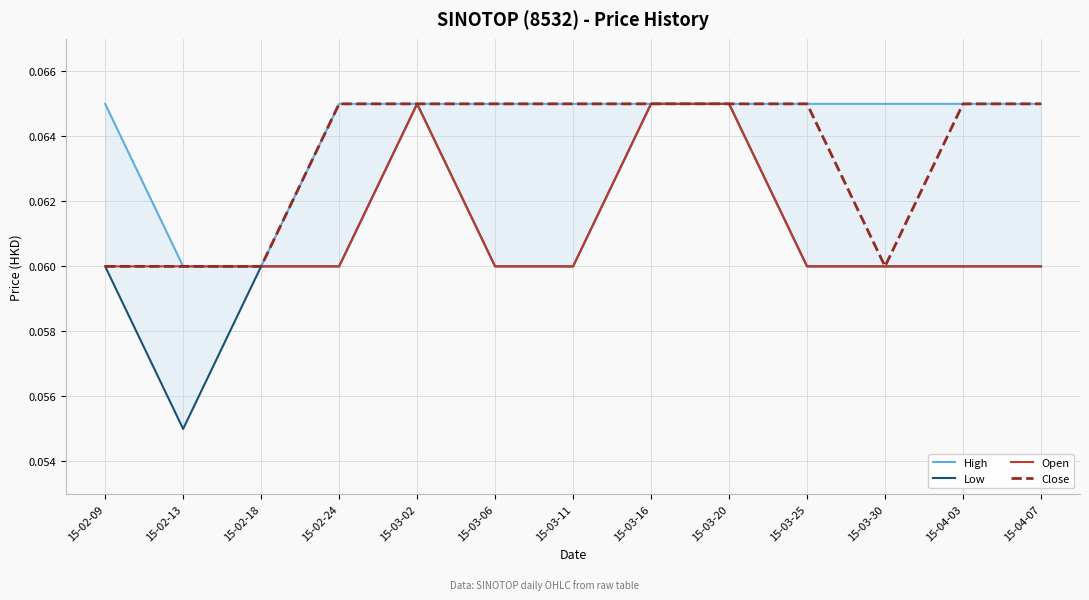

The value of Open at 15-03-11 is 0.1. True or false?

True